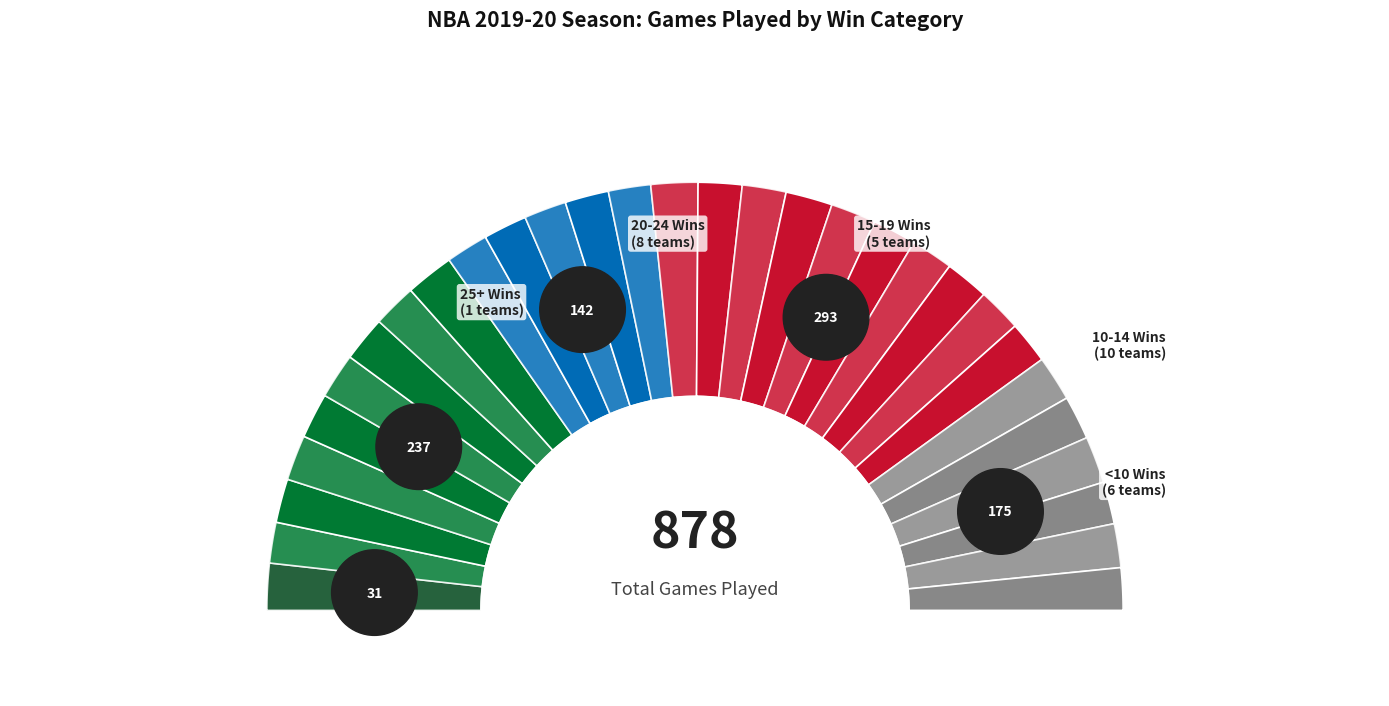

To the nearest percent, what is the average slice percentage?

3%